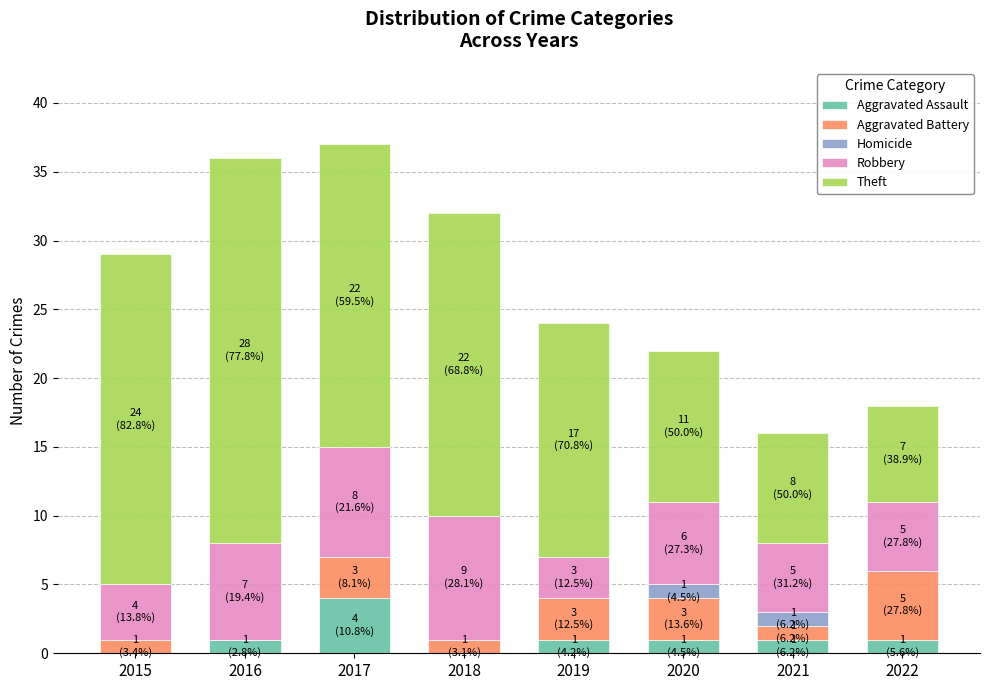

At which label does Aggravated Assault reach its peak?

2017